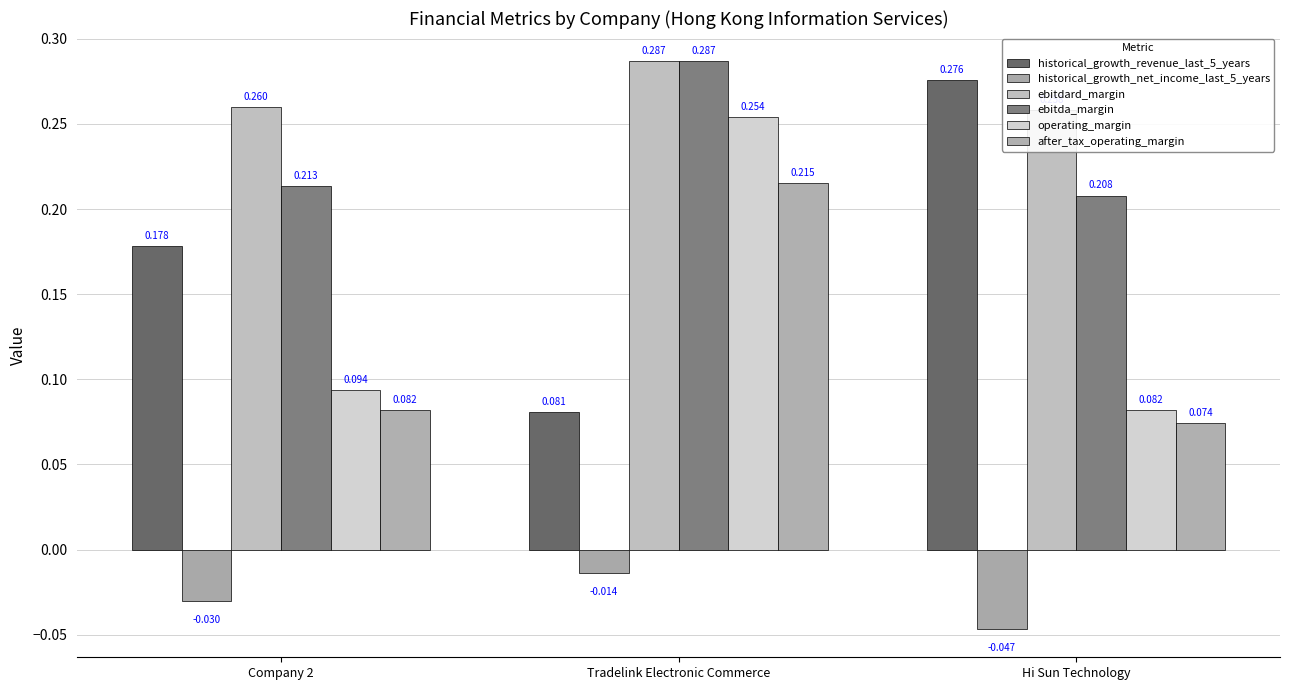

What position from the right is Hi Sun Technology?

1